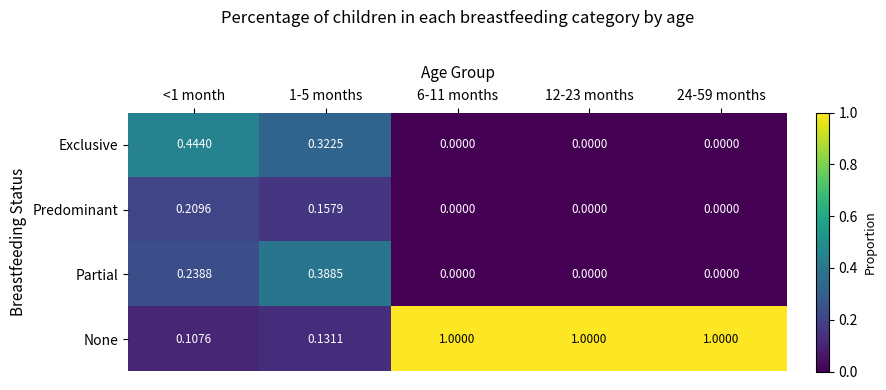

Which series has the largest range (max minus min)?

None